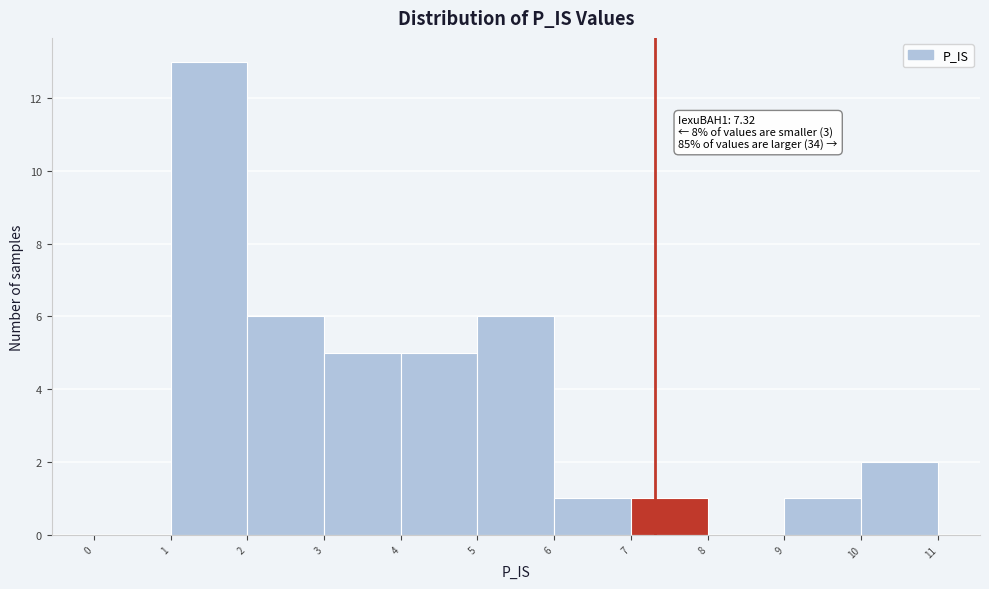

Which range on the x-axis has the tallest bar?

1 to 2